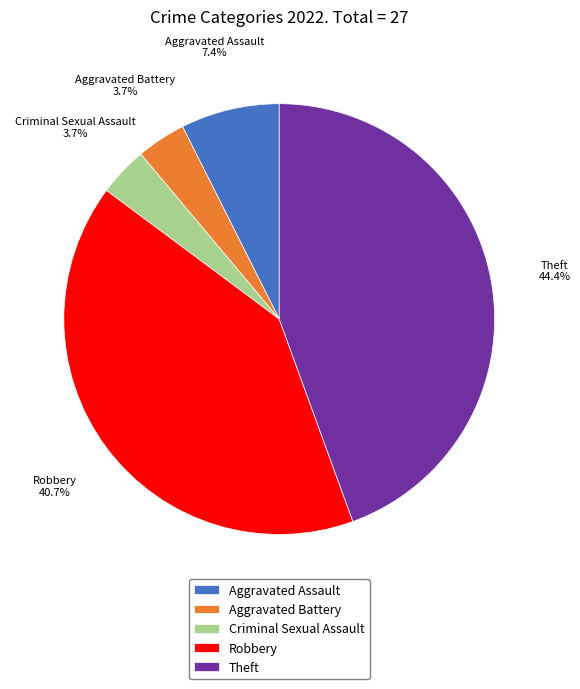

How many segments does this pie chart have?

5